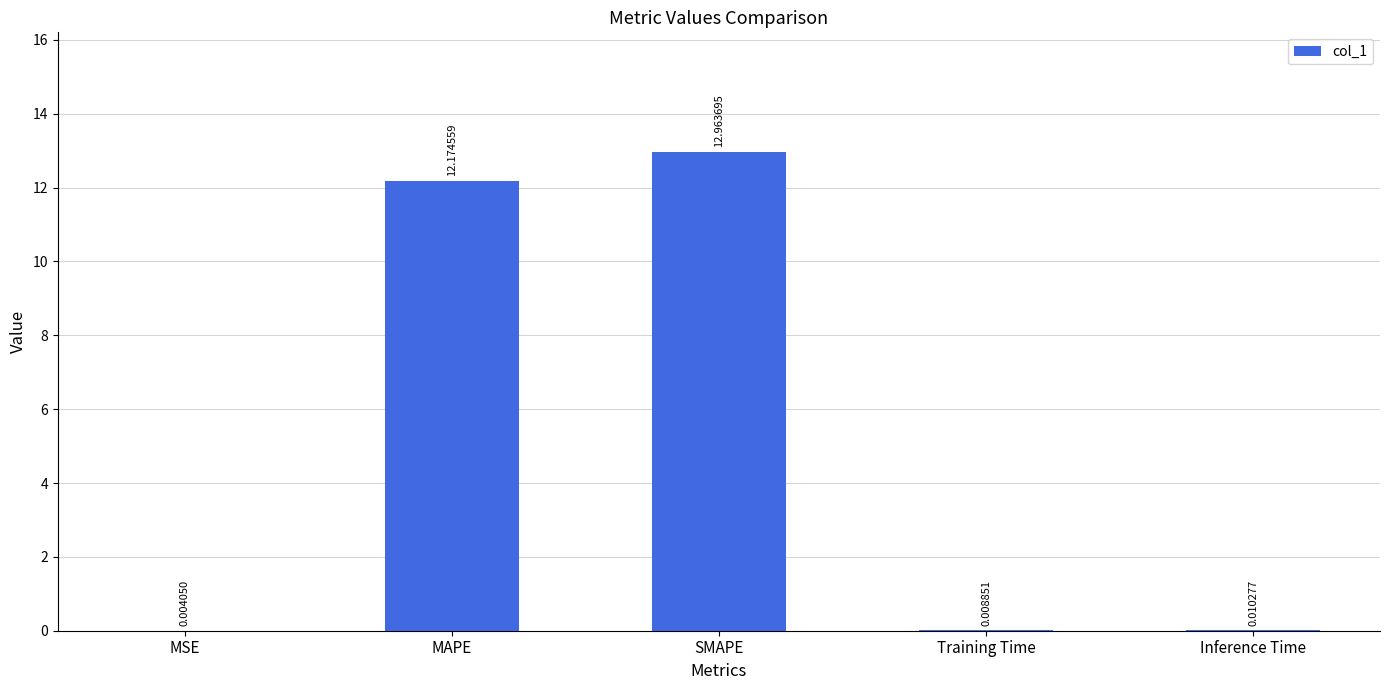

What is the change in value from MAPE to Inference Time?

-12.2